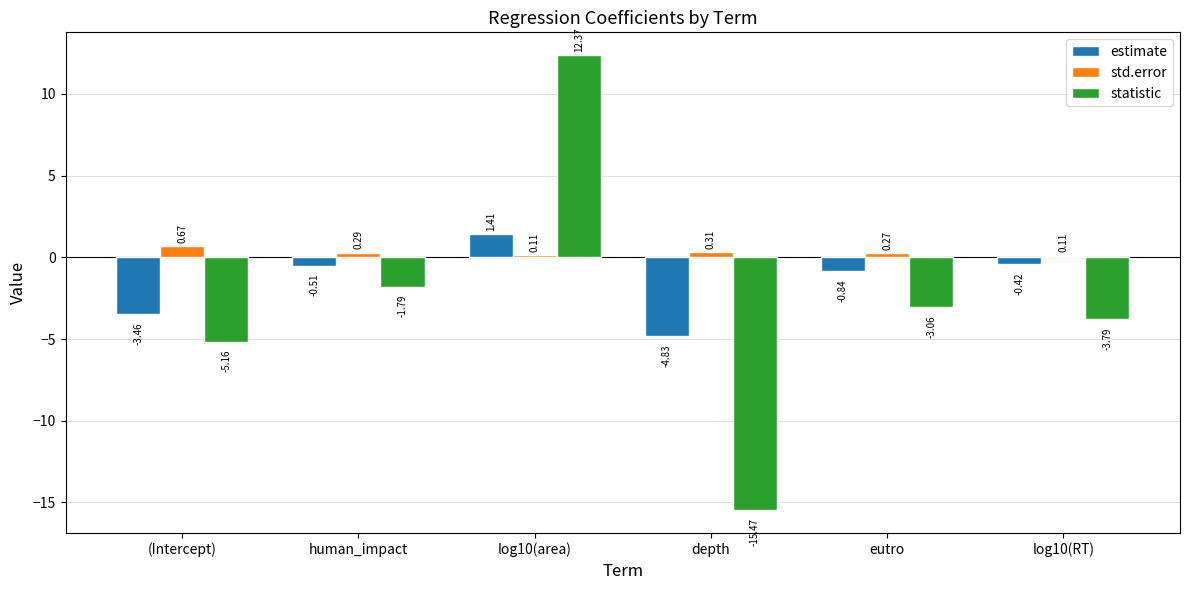

List the series in order of their peak value, lowest first.

std.error, estimate, statistic